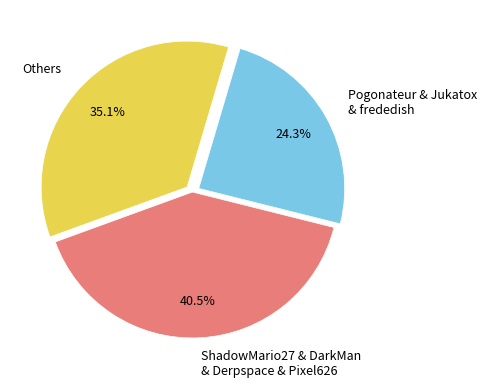

What is the ratio of the value at Pogonateur & Jukatox & frededish to the value at Others?

0.7